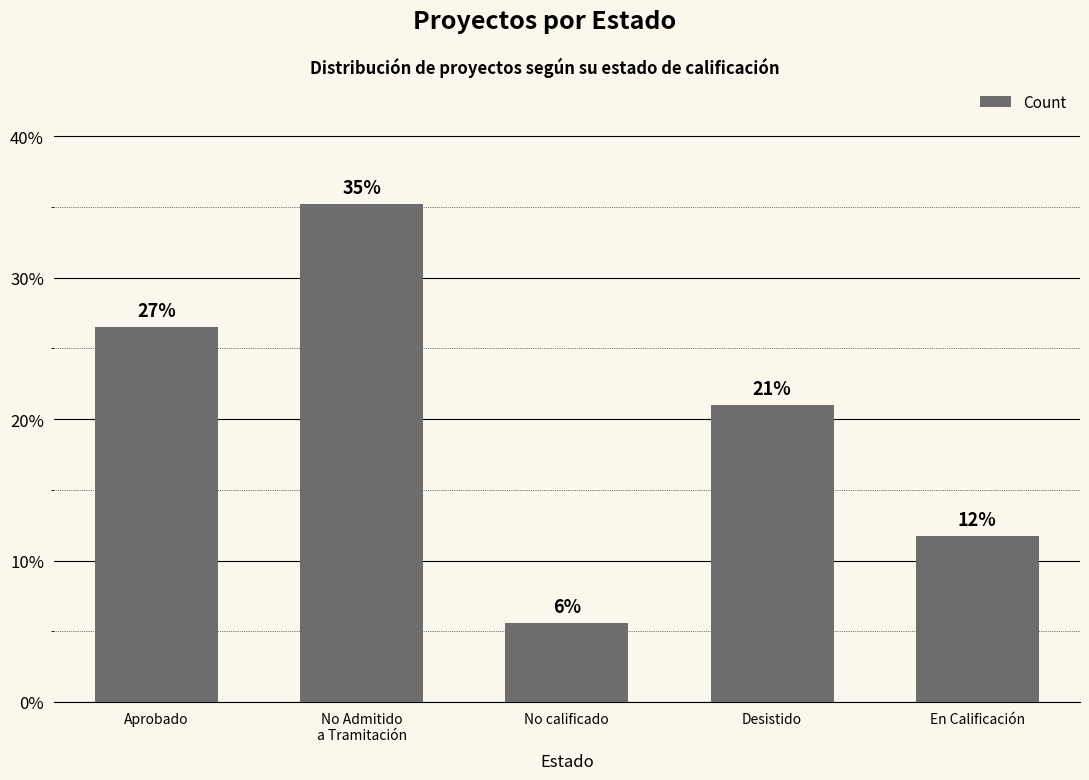

Are the bars horizontal?

No